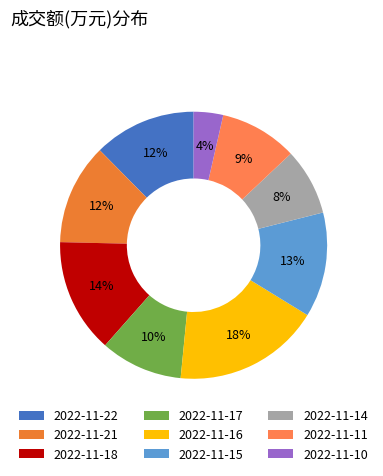

To the nearest percent, what portion does 2022-11-14 represent?

8%